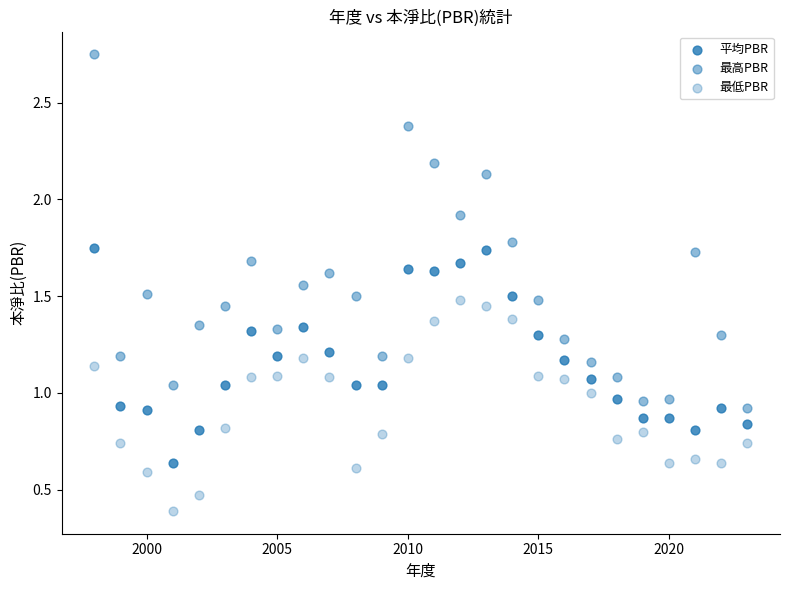

How many points are shown in the scatter plot?

78